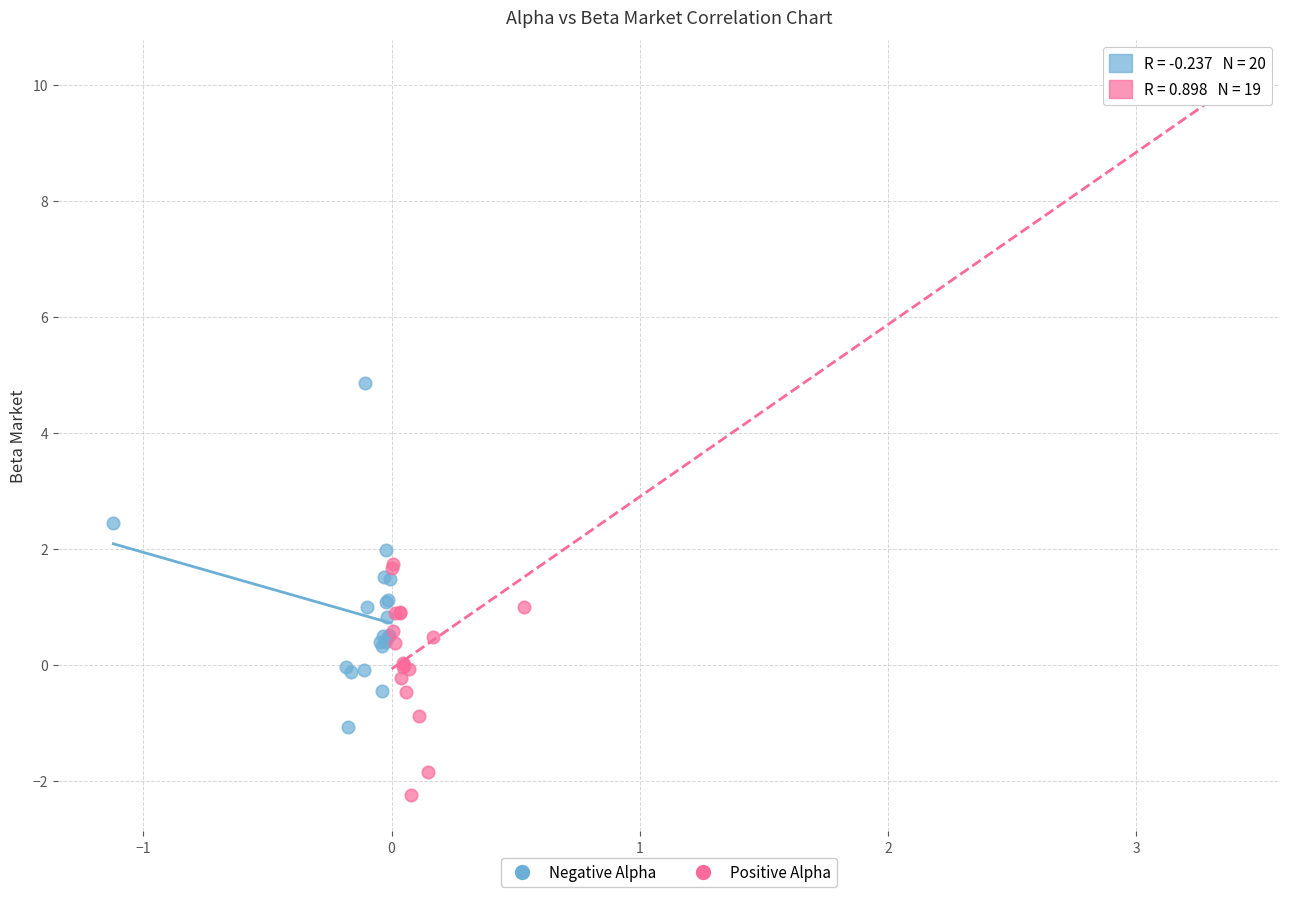

Which series has the widest spread of Y values?

Positive Alpha